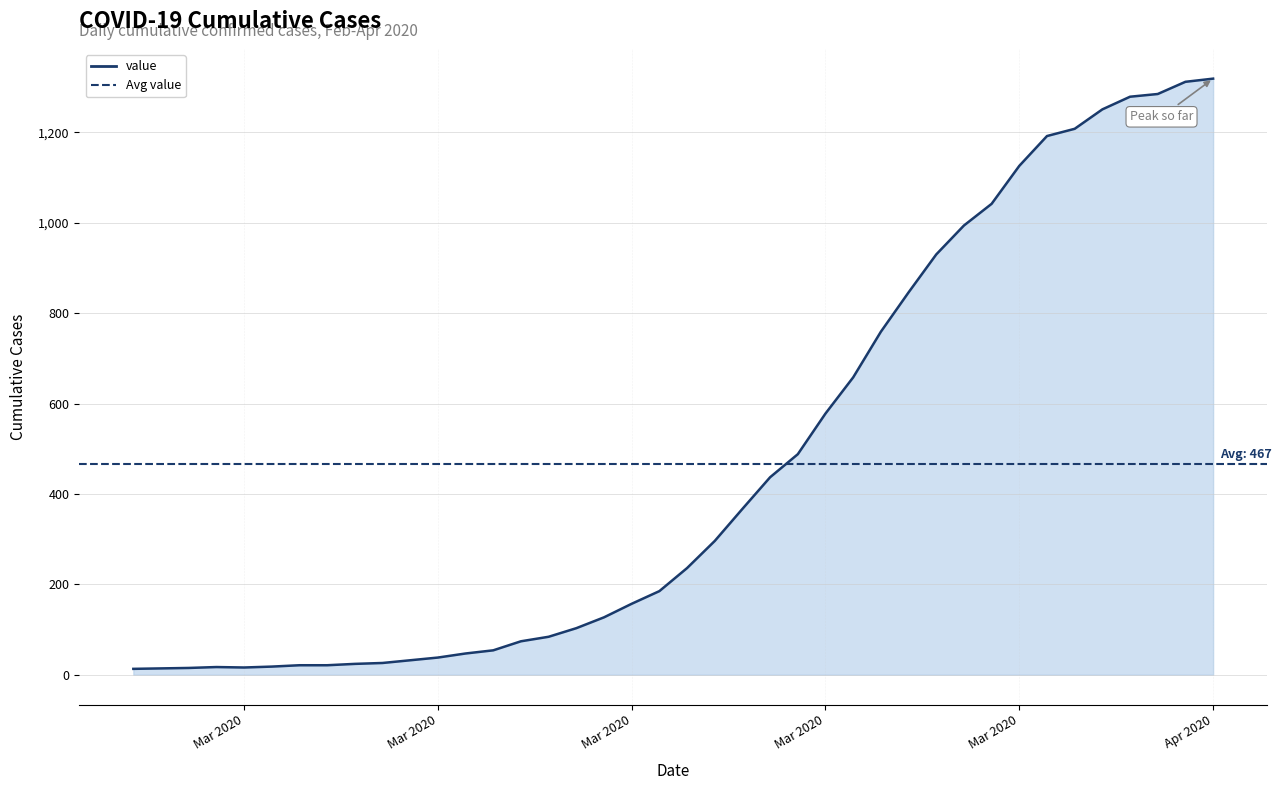

What is the value of the 27th point from the left?

658